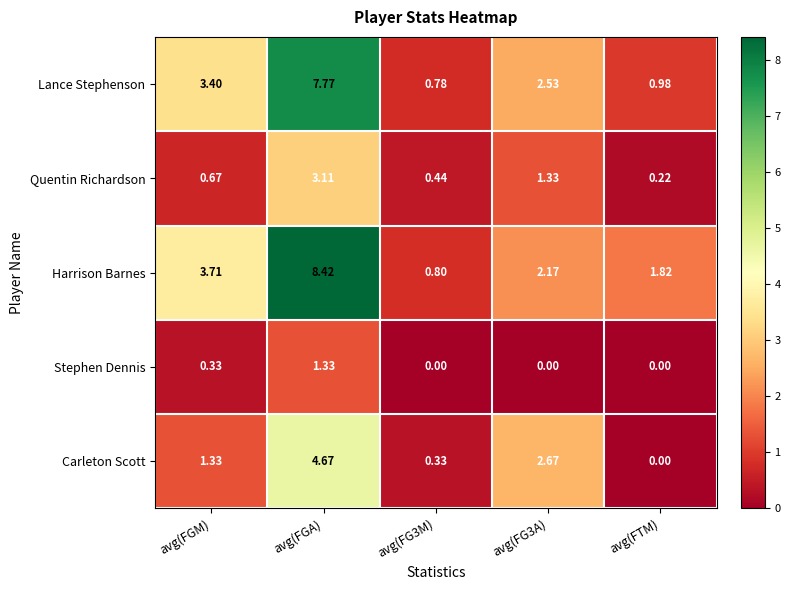

At which label is Harrison Barnes closest to 4?

avg(FGM)